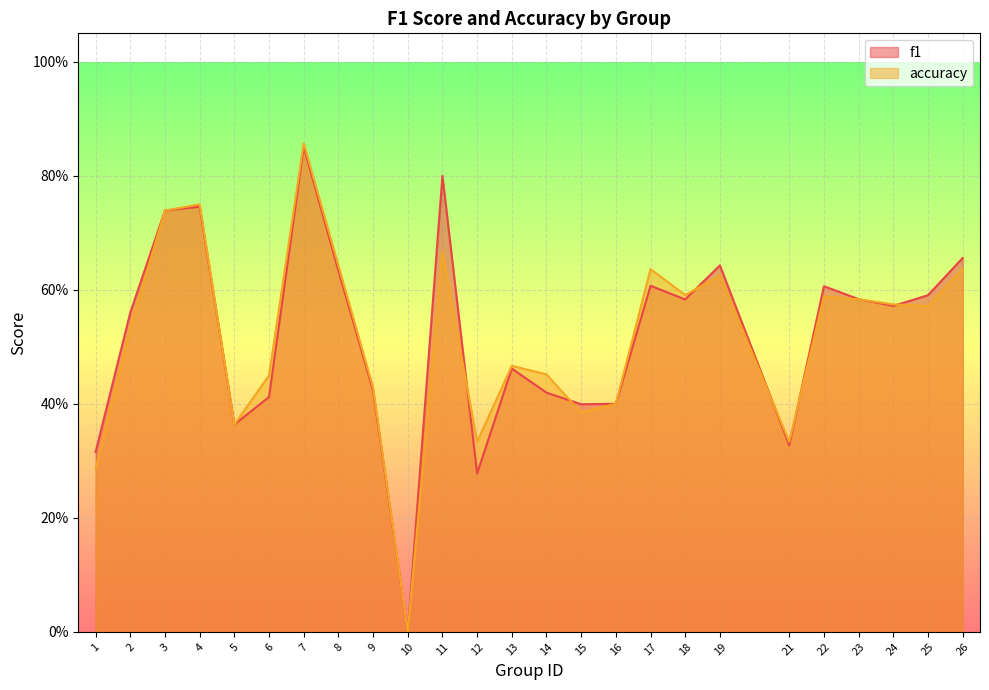

Between 12 and 23, which series saw the biggest shift?

f1